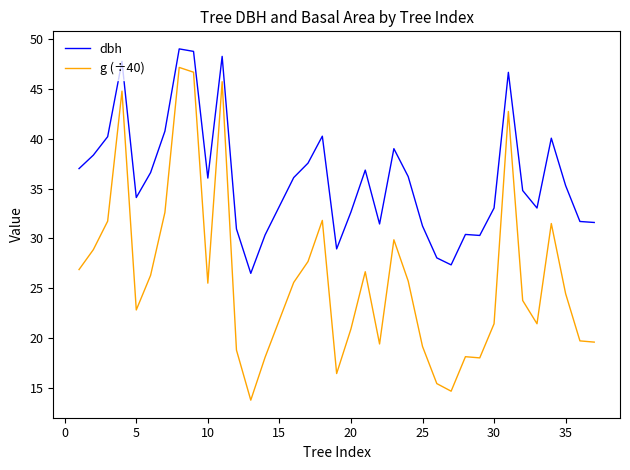

True or false: g (÷40) and dbh intersect in this chart.

False